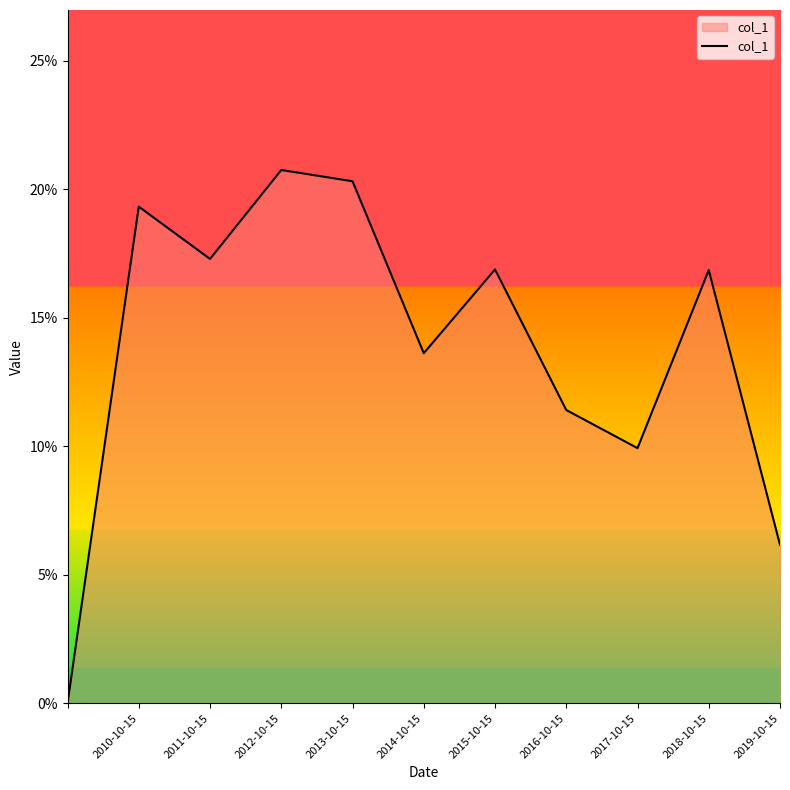

At which category does the data reach its first local peak?

2010-10-15